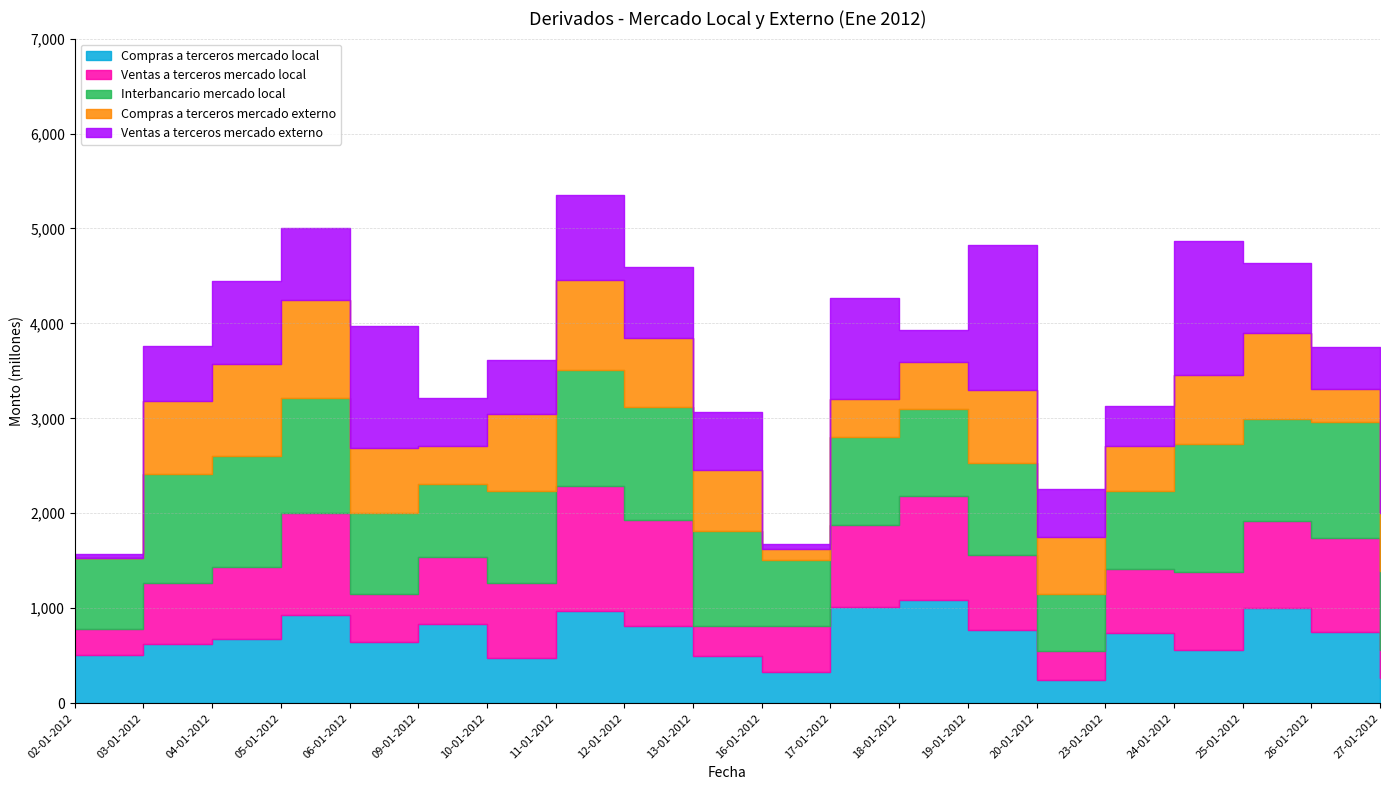

What position from the left is 02-01-2012?

1